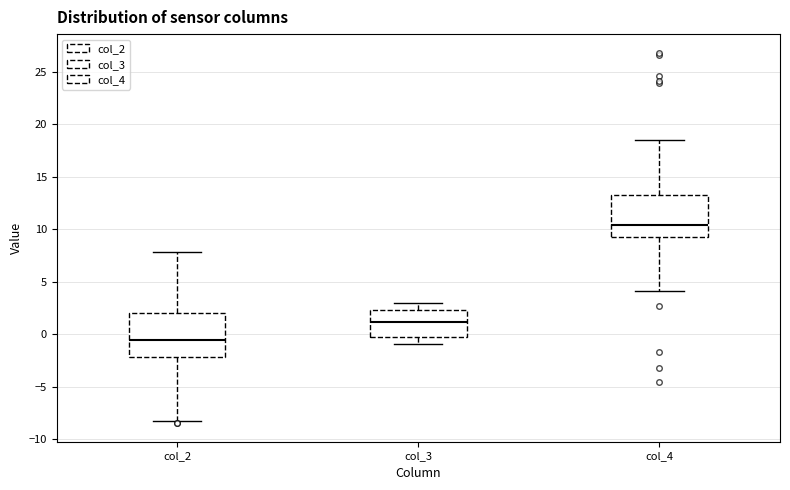

Reading left to right, transcribe this box plot: for each box, give where its median line is, the range the box spans, and where its two whiskers end, as read against the y-axis. The values are not printed on the chart, so give them approximately, as read against the axis.

col_2: median -0.5, box -2.0 to 2.0, whiskers -8.5 to 8.0
col_3: median 1.0, box 0.0 to 2.5, whiskers -1.0 to 3.0
col_4: median 10.5, box 9.5 to 13.5, whiskers 4.0 to 18.5